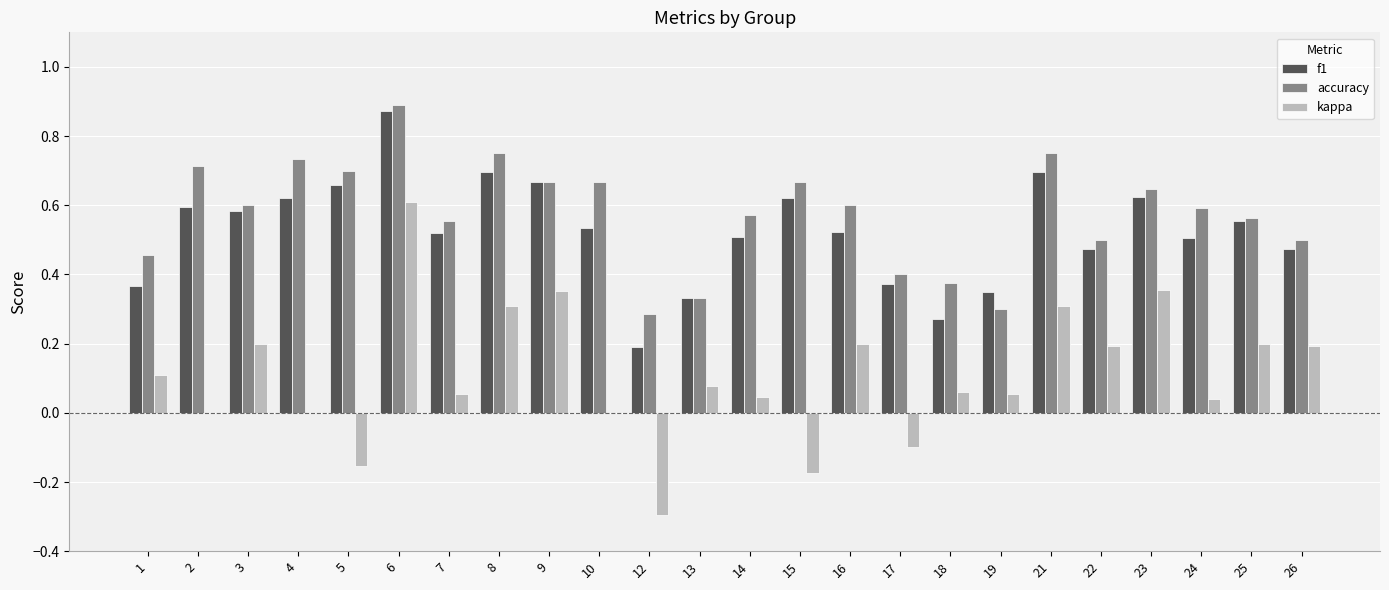

What is the sum of all kappa values?

2.6